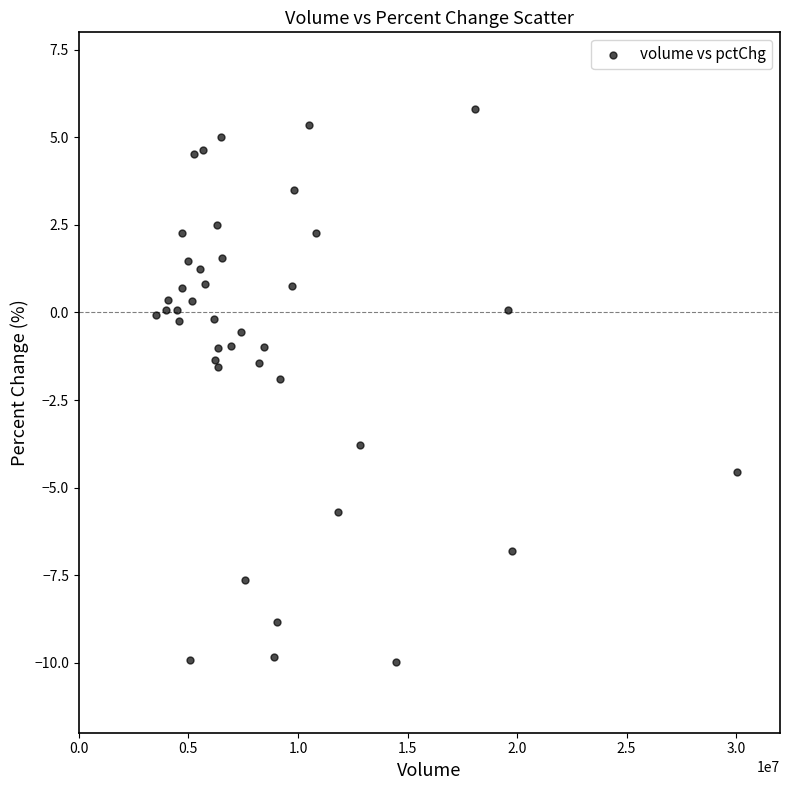

What is the range of Y values (max minus min)?

15.8